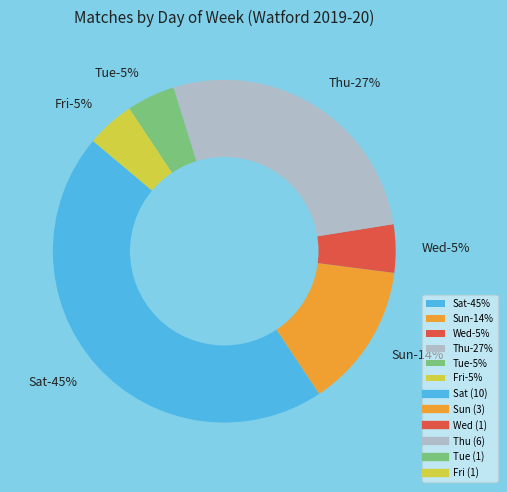

Rank the categories by value from lowest to highest.

Wed, Tue, Fri, Sun, Thu, Sat